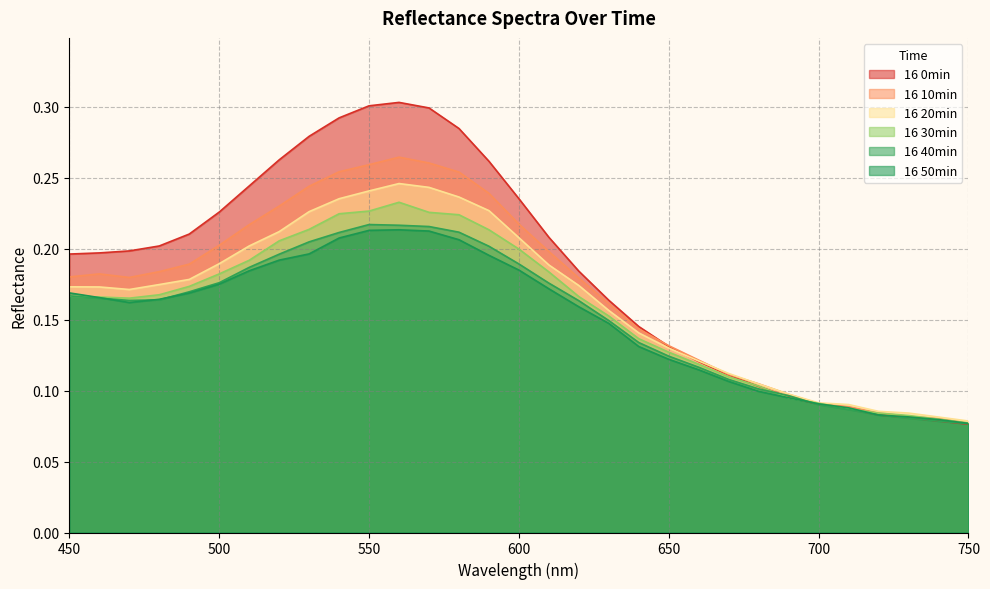

What is the difference between the 16 20min values at 580 and 710?

0.1